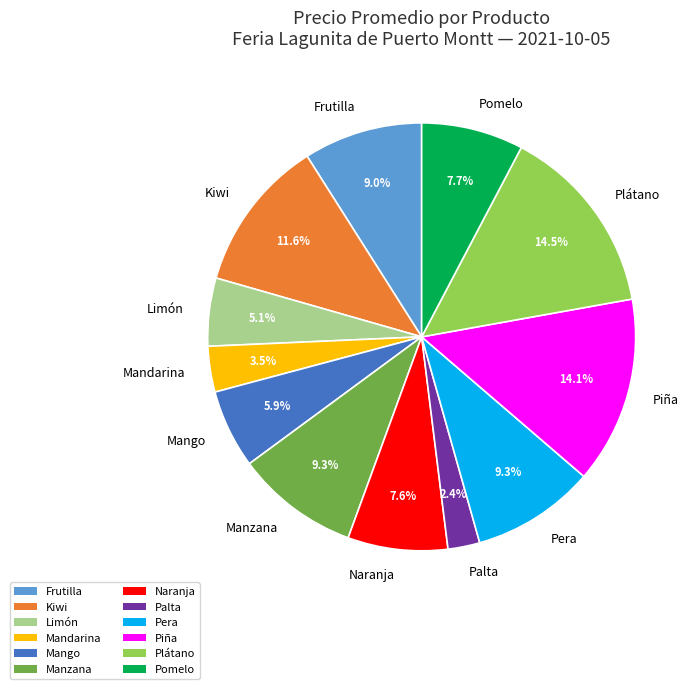

Between Mandarina and Palta, which is larger?

Mandarina